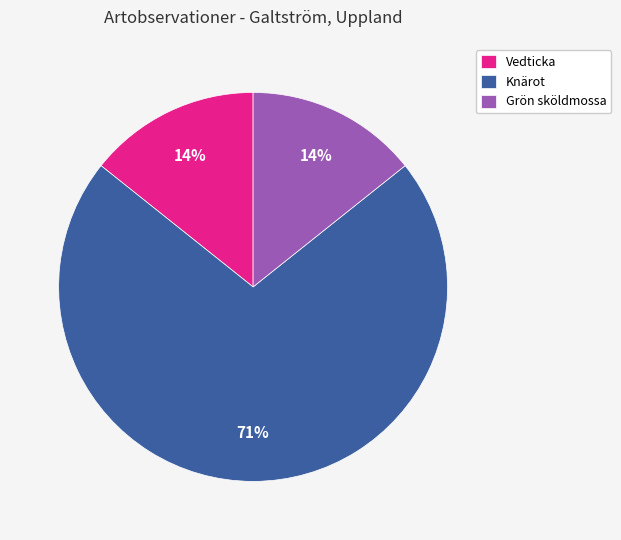

What is the majority slice?

Knärot